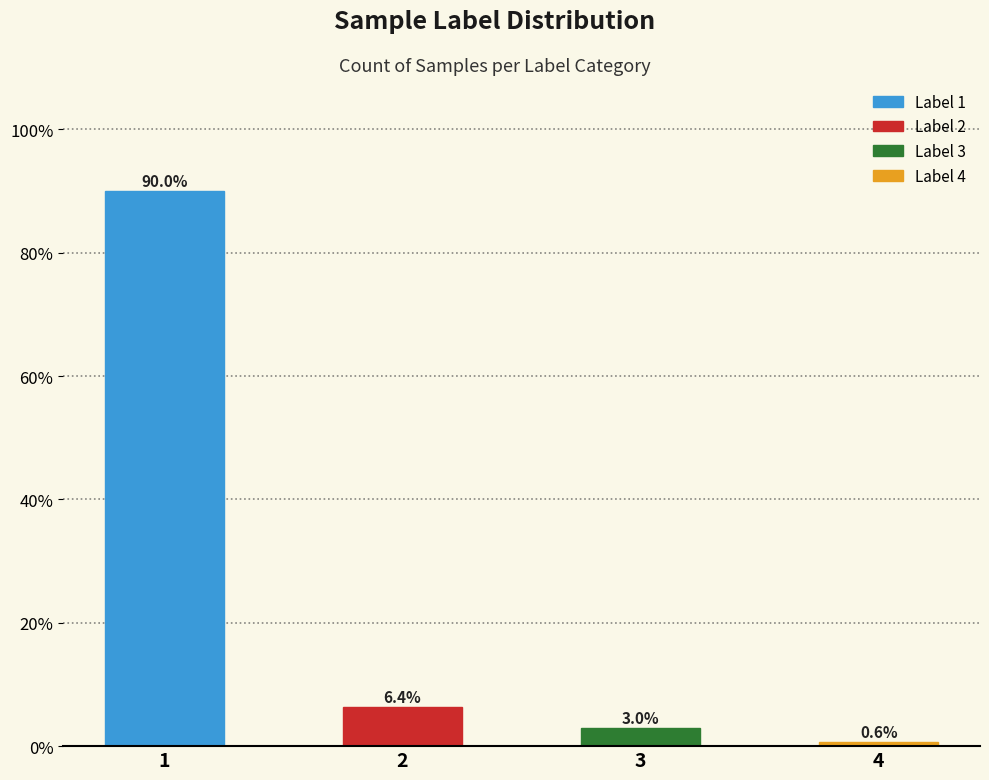

What is the difference between the values at 2 and 1?

83.6